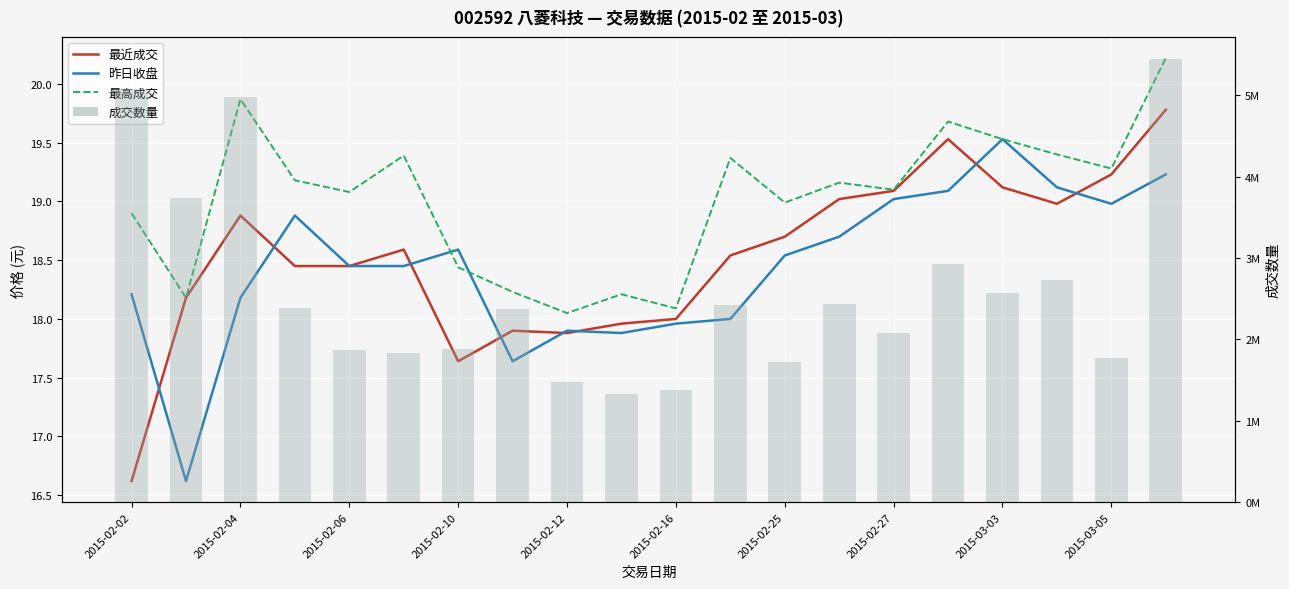

Is the value of 最近成交 at 2015-03-05 greater than the value of 成交数量 at 17?

No